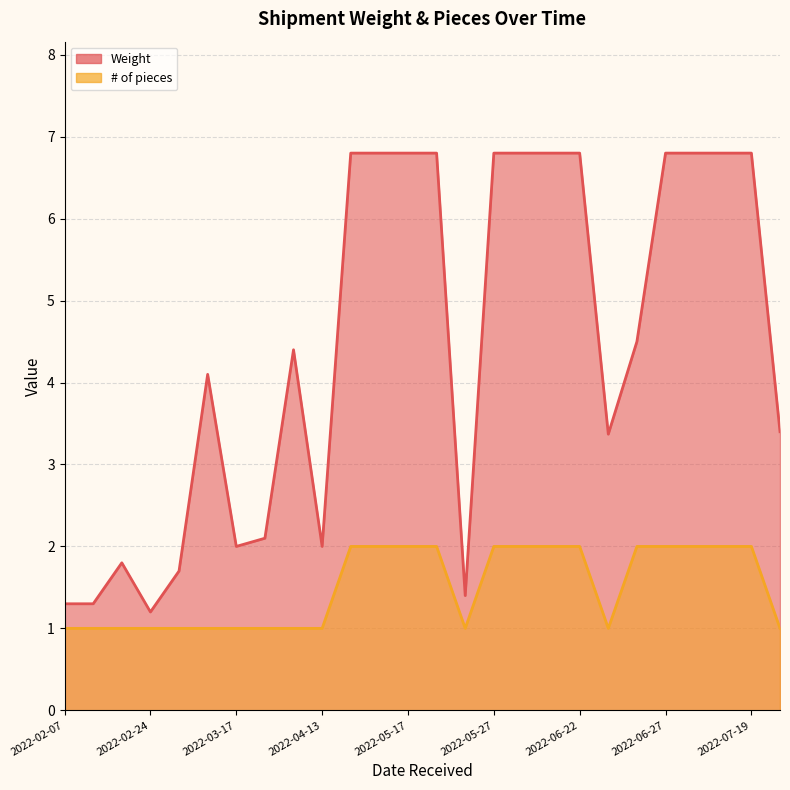

True or false: # of pieces and Weight cross at least once.

False